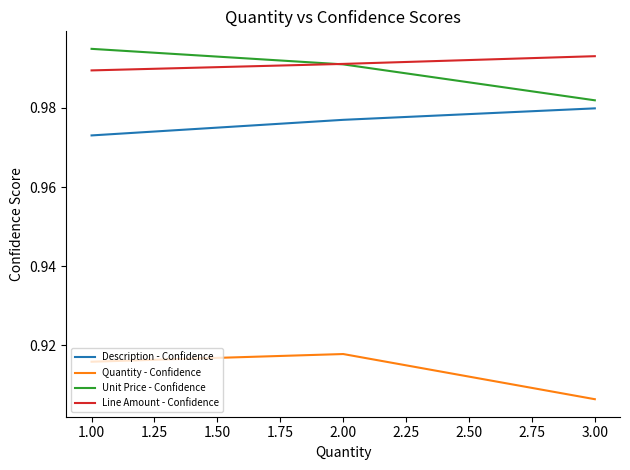

List the labels in order of Description - Confidence value, largest first.

3.00, 2.00, 1.00